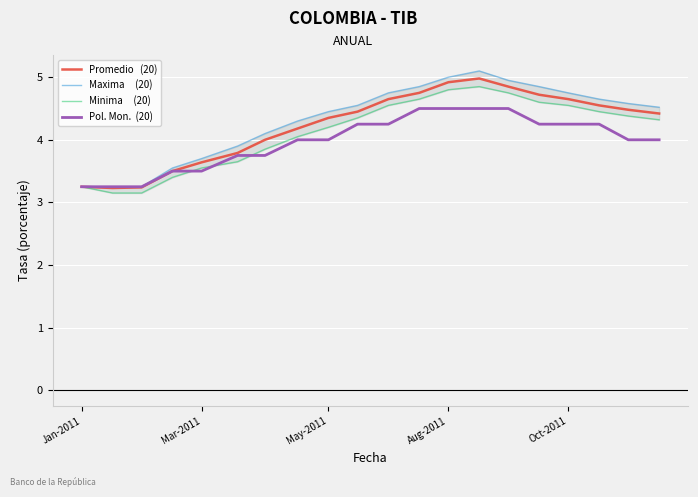

True or false: Minima     (20) has more than 1 interior local peaks.

False